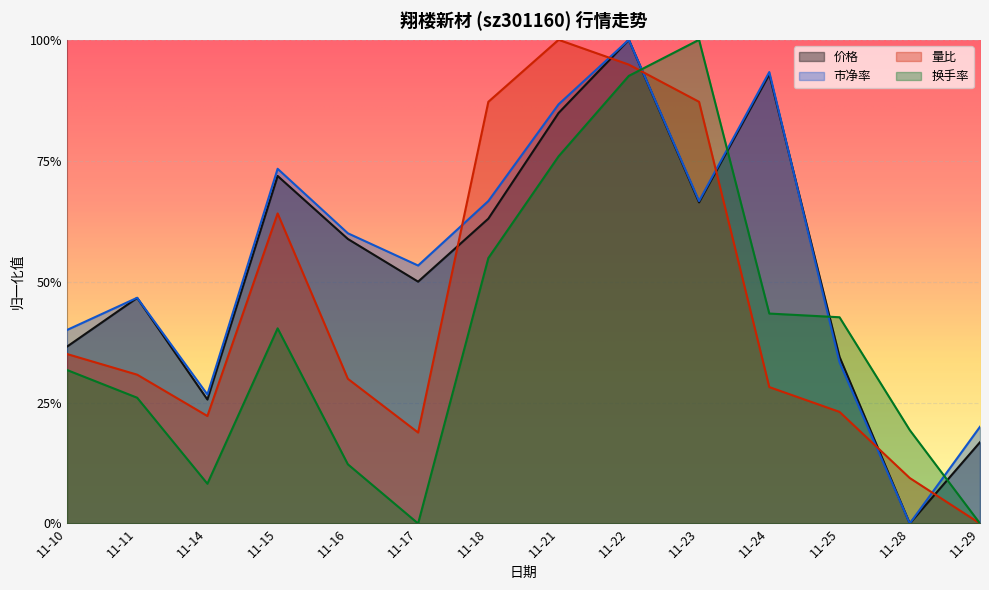

Reading left to right, what are all the values shown in this chart?

价格: 0.4	0.5	0.3	0.7	0.6	0.5	0.6	0.8	1.0	0.7	0.9	0.3	0.0	0.2
市净率: 0.4	0.5	0.3	0.7	0.6	0.5	0.7	0.9	1.0	0.7	0.9	0.3	0.0	0.2
量比: 0.4	0.3	0.2	0.6	0.3	0.2	0.9	1.0	0.9	0.9	0.3	0.2	0.1	0.0
换手率: 0.3	0.3	0.1	0.4	0.1	0.0	0.5	0.8	0.9	1.0	0.4	0.4	0.2	0.0